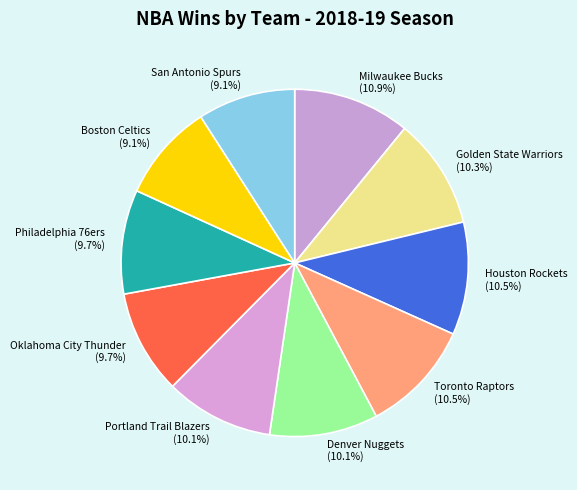

Is it true that Philadelphia 76ers is 17% of the pie?

False